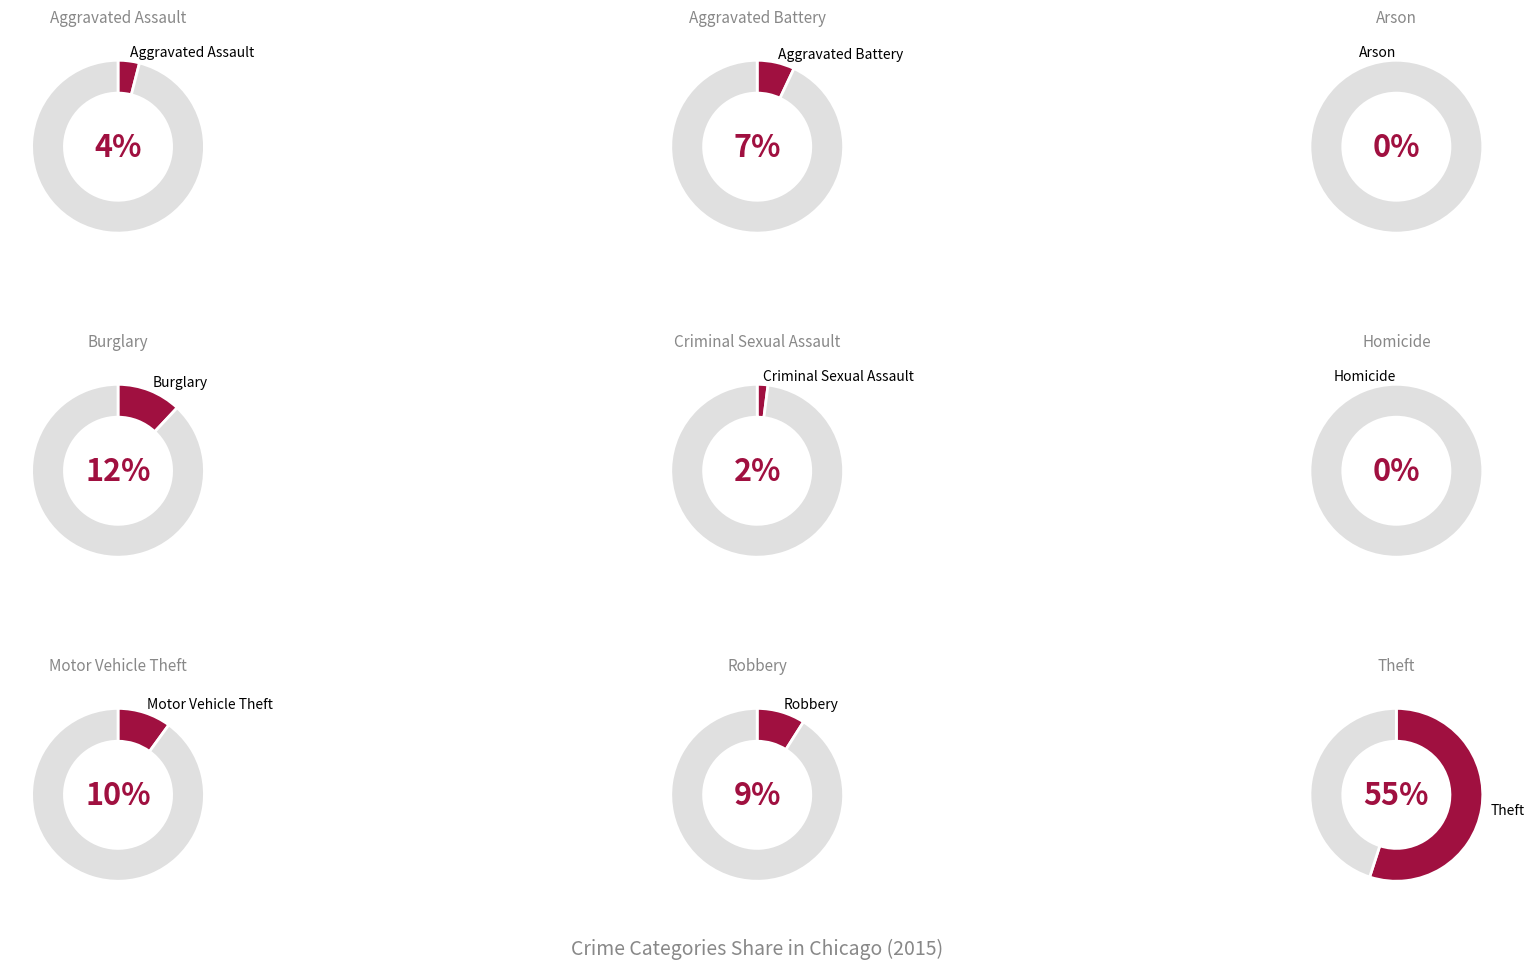

True or false: Burglary accounts for 19% of the total.

False